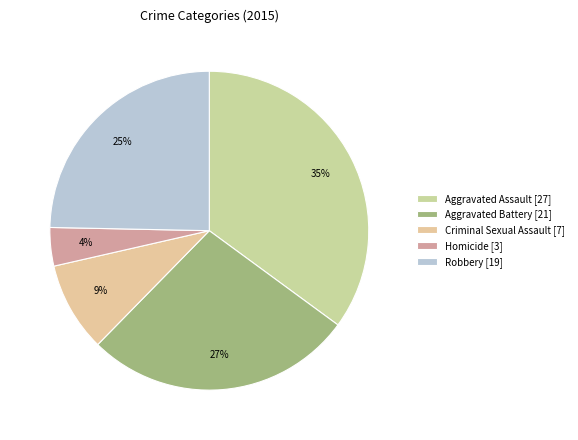

Is there a majority slice in this chart?

No